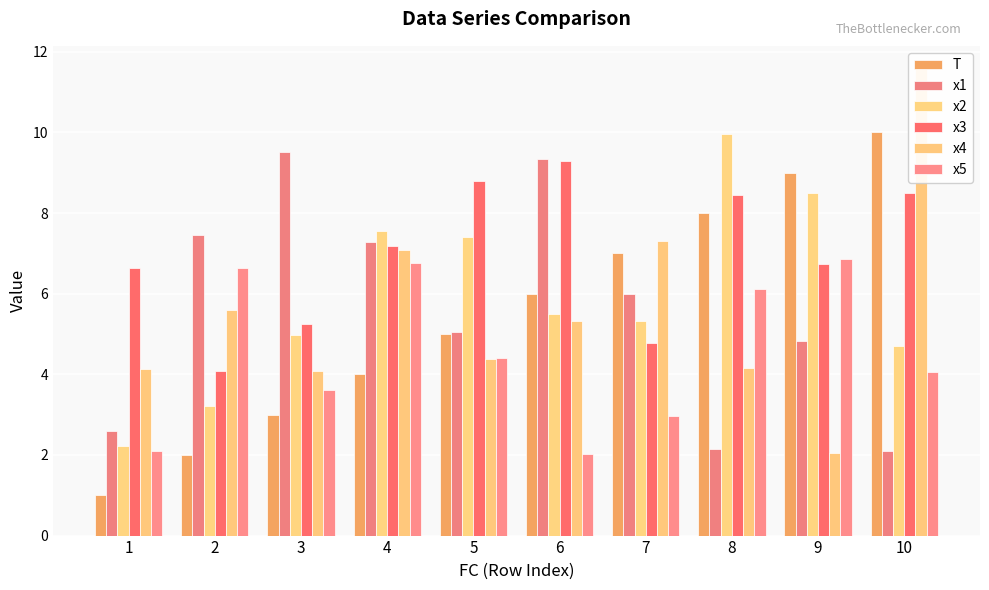

What is the maximum value for x1?

9.5